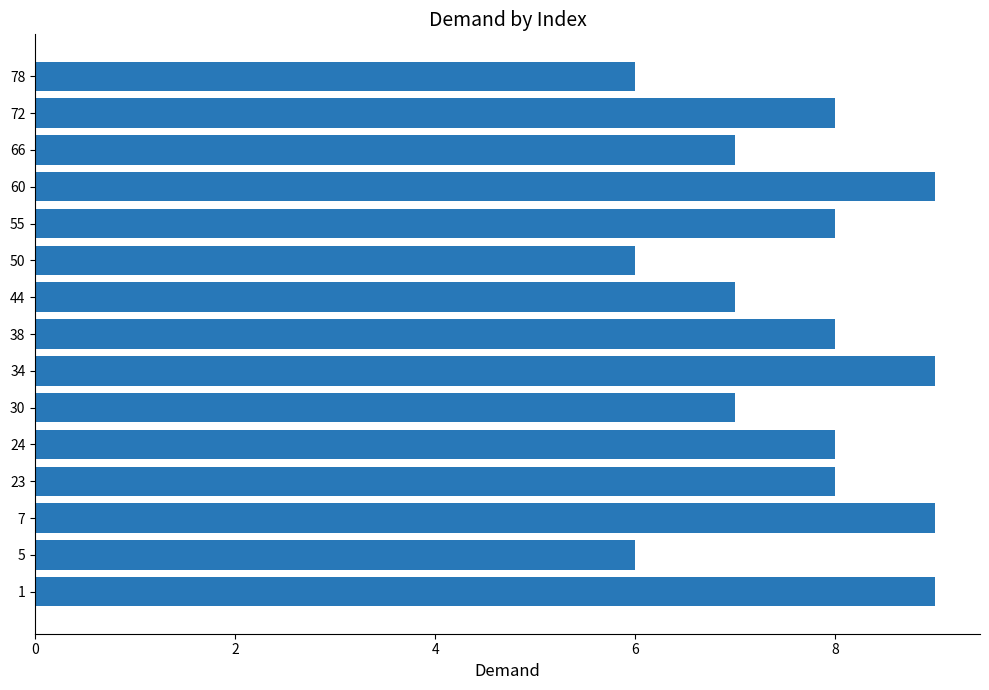

What is the maximum value shown in the chart?

9